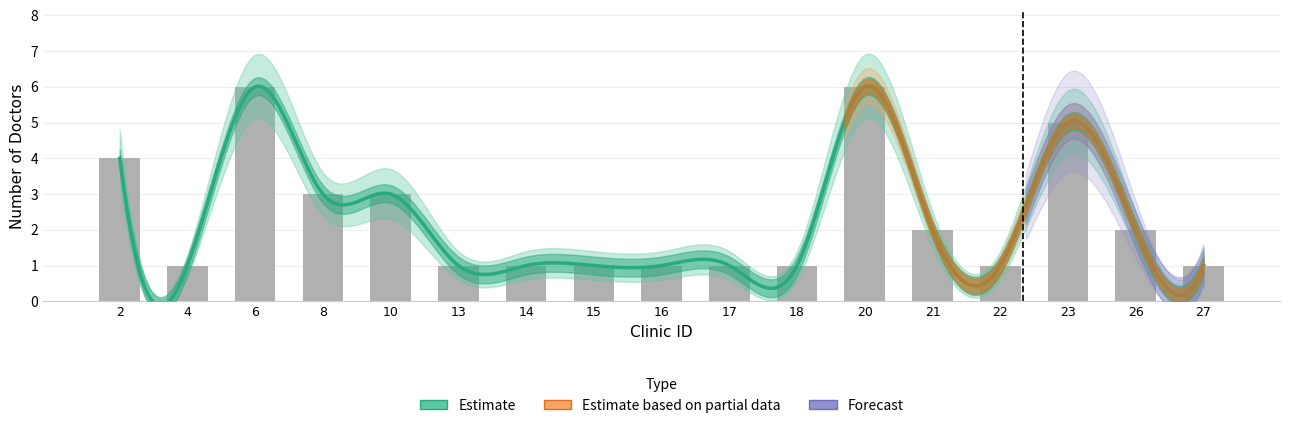

Which has a higher value, 17 or 27?

17